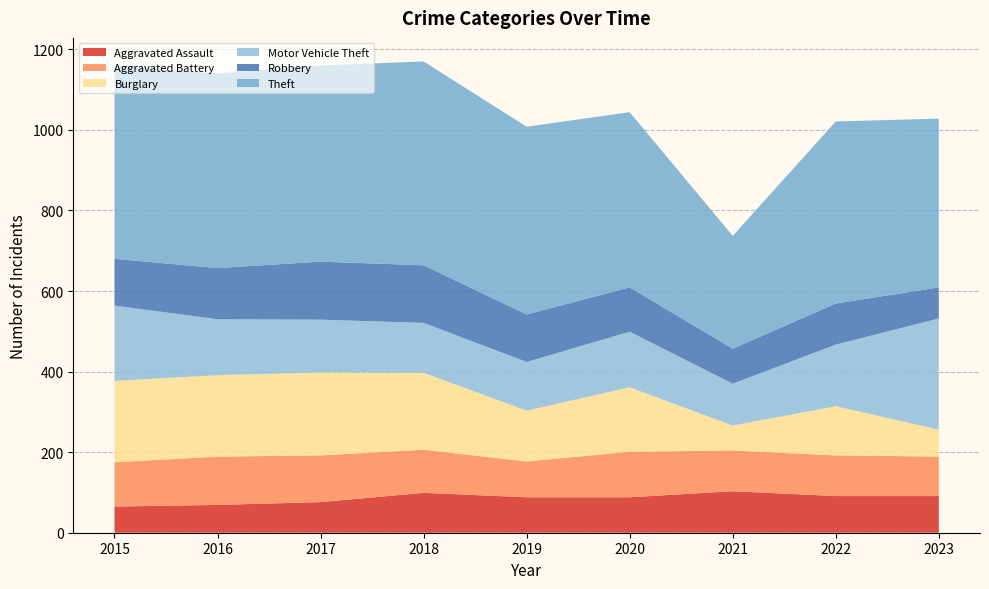

Reading right to left, transcribe all the data shown in this chart.

Aggravated Assault: 2023=91	2022=91	2021=103	2020=88	2019=88	2018=99	2017=76	2016=69	2015=65
Aggravated Battery: 2023=98	2022=101	2021=101	2020=113	2019=89	2018=107	2017=116	2016=120	2015=110
Burglary: 2023=67	2022=122	2021=62	2020=160	2019=126	2018=191	2017=206	2016=202	2015=202
Motor Vehicle Theft: 2023=276	2022=153	2021=104	2020=138	2019=121	2018=124	2017=131	2016=139	2015=187
Robbery: 2023=77	2022=102	2021=87	2020=110	2019=118	2018=143	2017=144	2016=127	2015=116
Theft: 2023=419	2022=452	2021=280	2020=435	2019=466	2018=506	2017=487	2016=483	2015=479